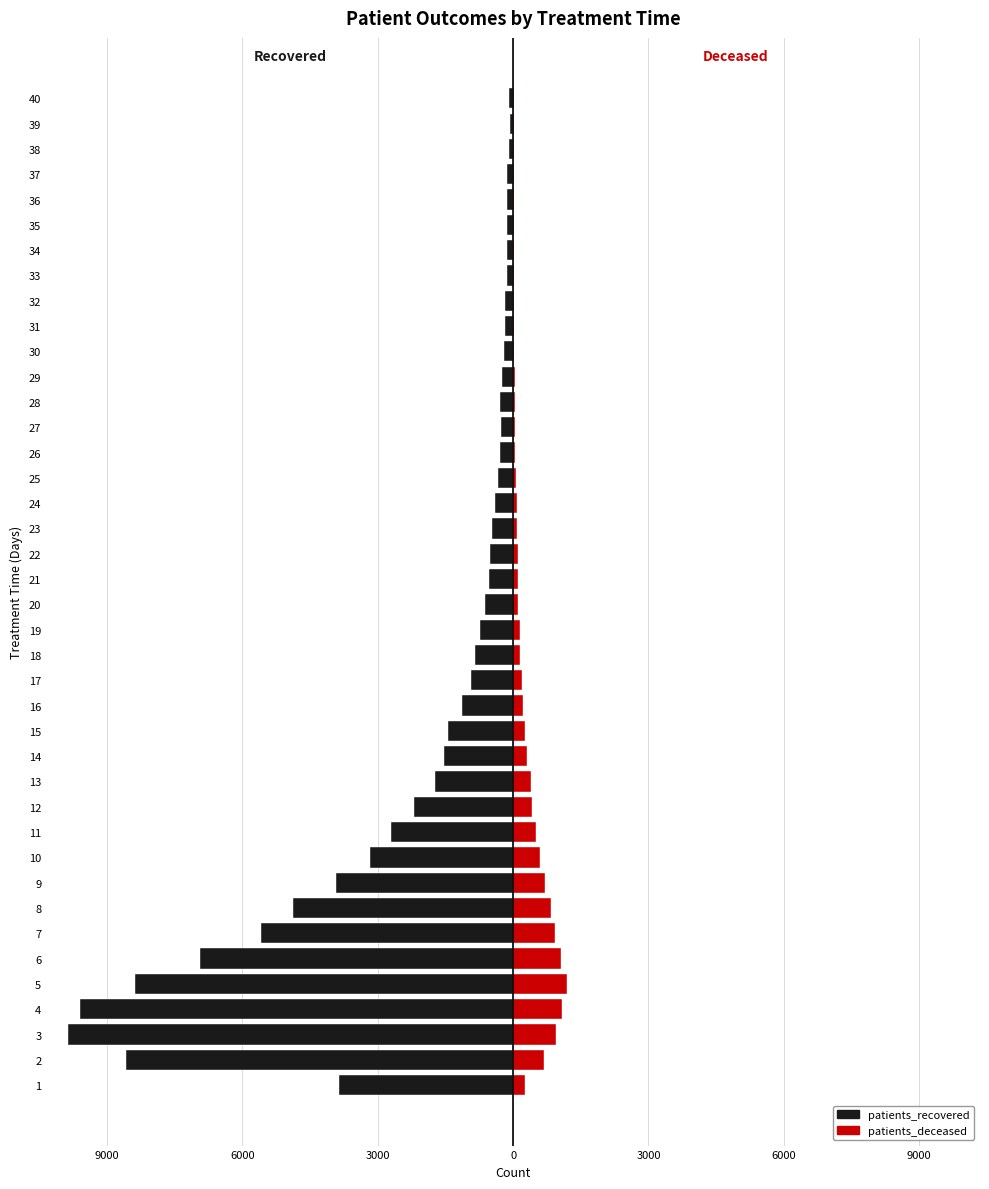

At how many categories does at least one series exceed -6910?

40